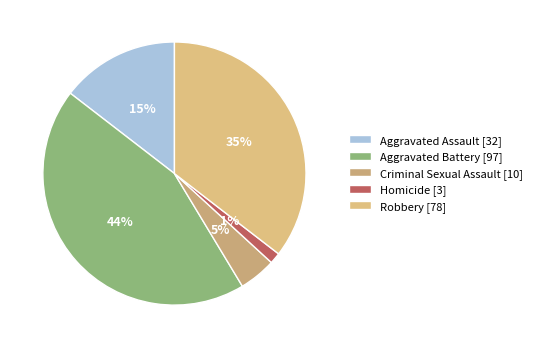

Which category has the smallest portion of the pie?

Homicide